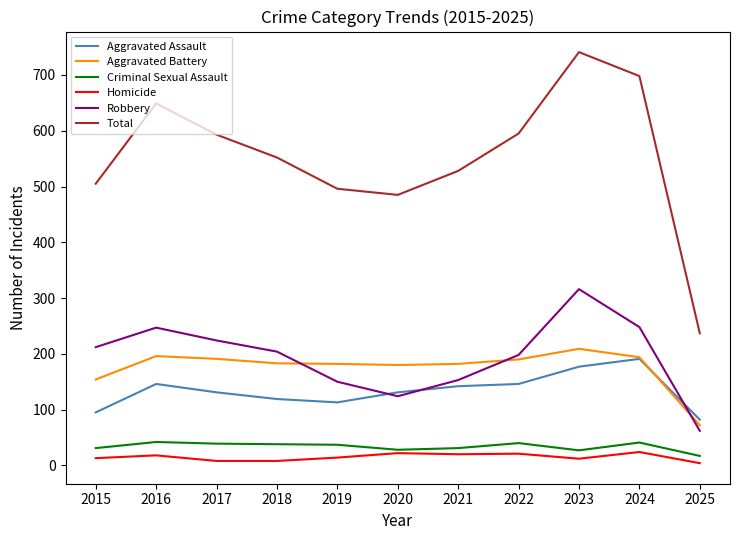

What are all the series names shown in the legend?

Aggravated Assault, Aggravated Battery, Criminal Sexual Assault, Homicide, Robbery, Total